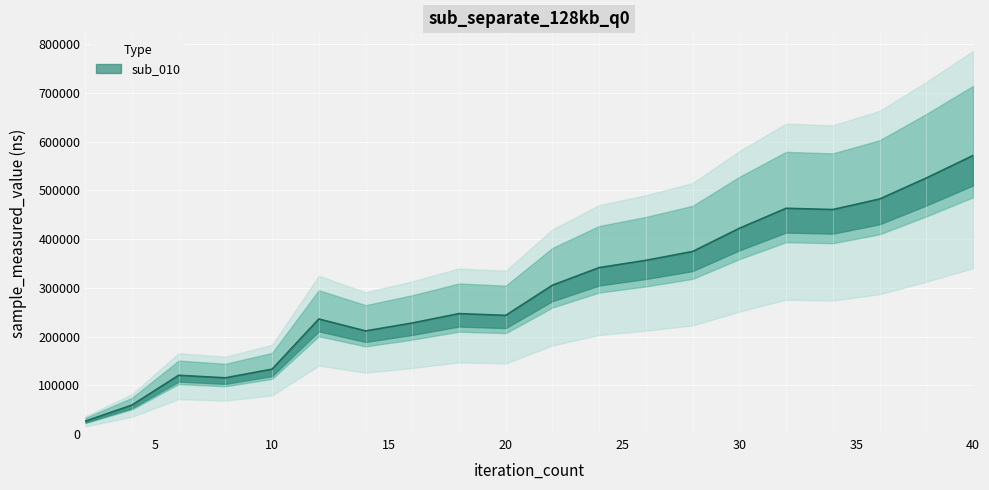

Which category has the highest value across all series?

40